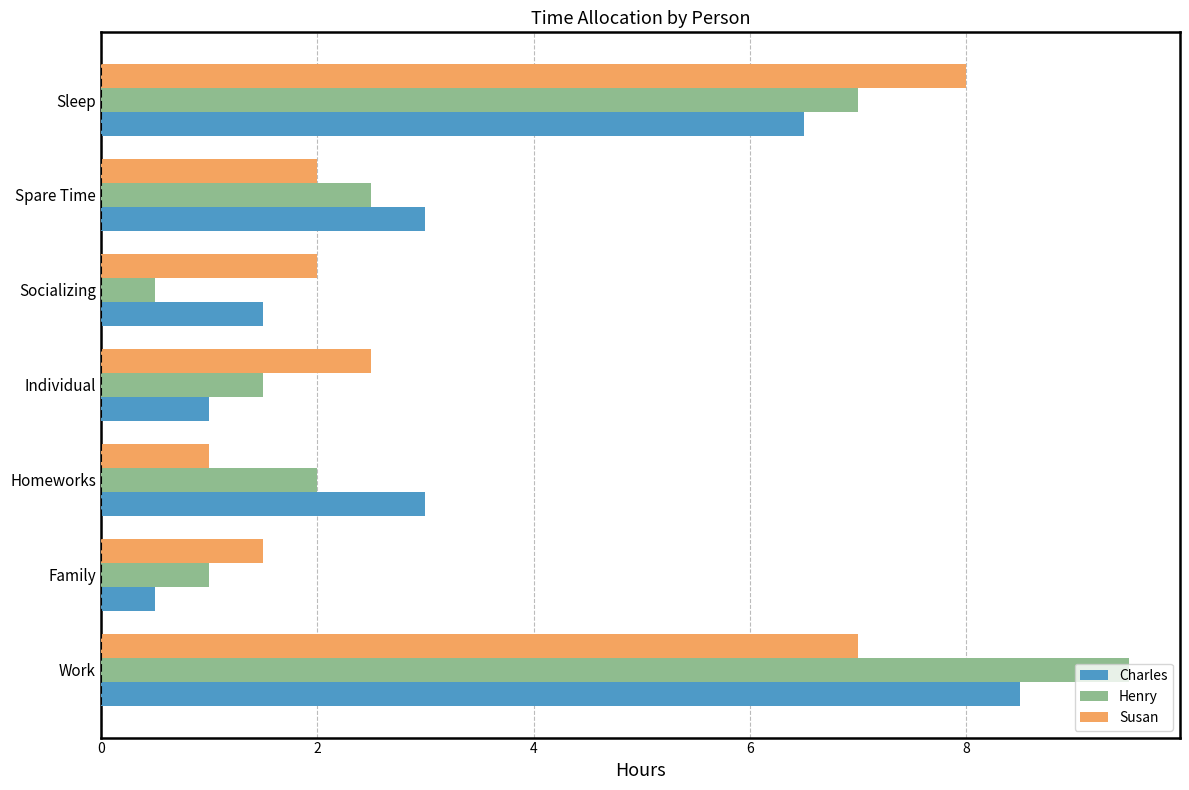

What is the spread (max minus min) of values at Work?

2.5